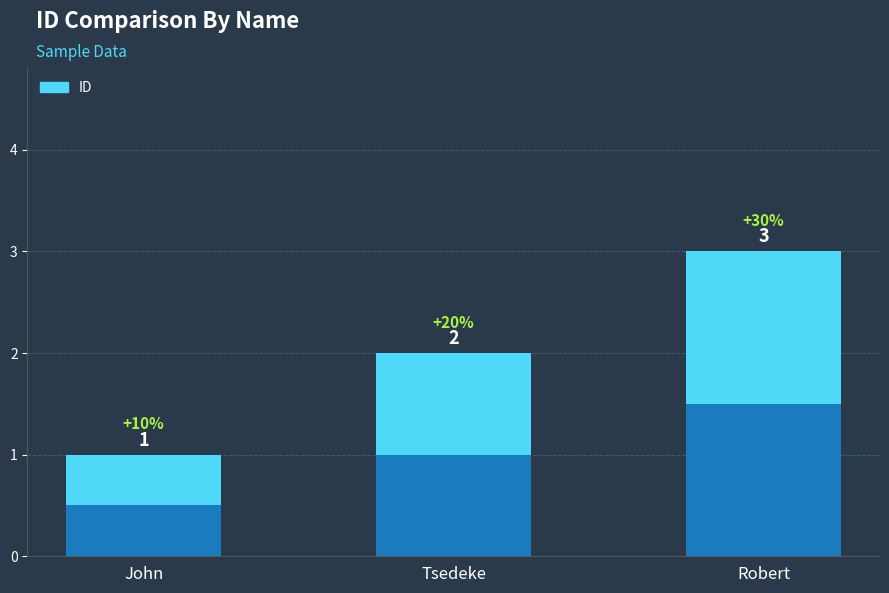

Rank the categories by value from highest to lowest.

Robert, Tsedeke, John